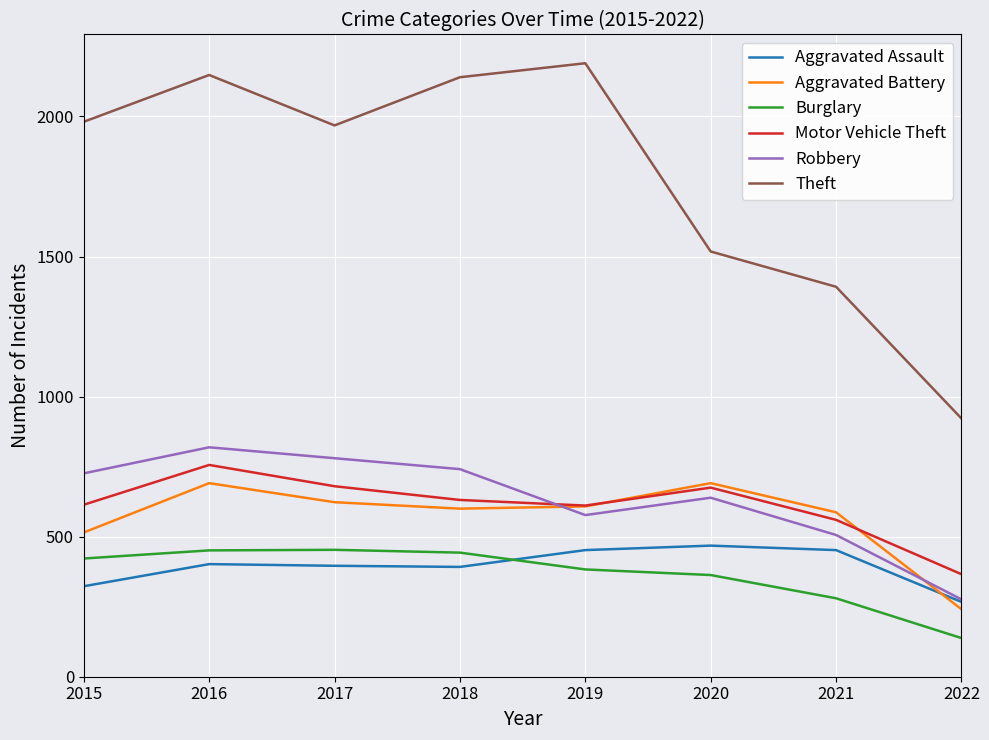

How many times do Robbery and Motor Vehicle Theft cross each other?

1